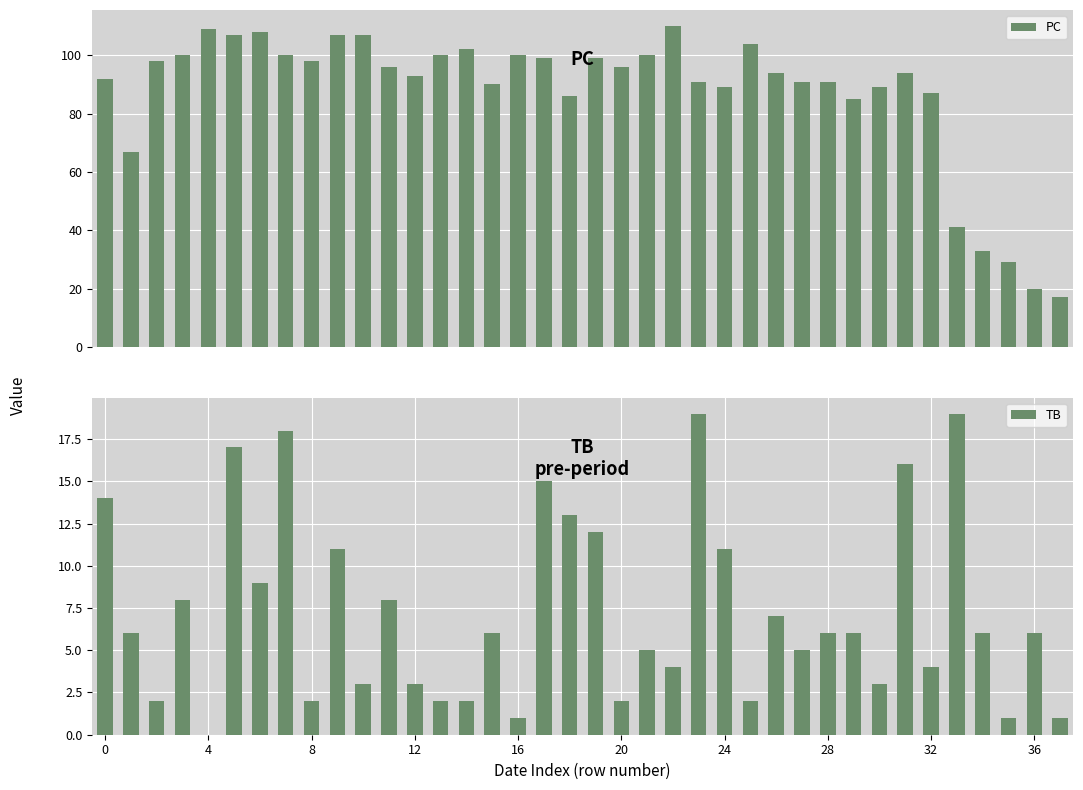

How many values in the TB series exceed 6?

15